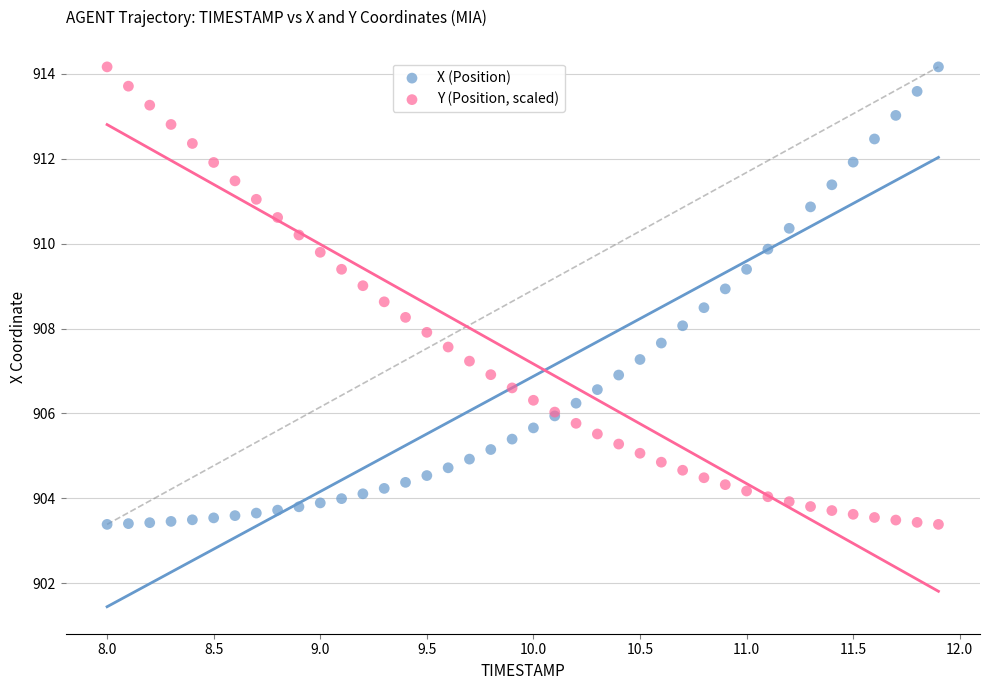

What is the X range (max minus min) for the scatter plot?

3.9